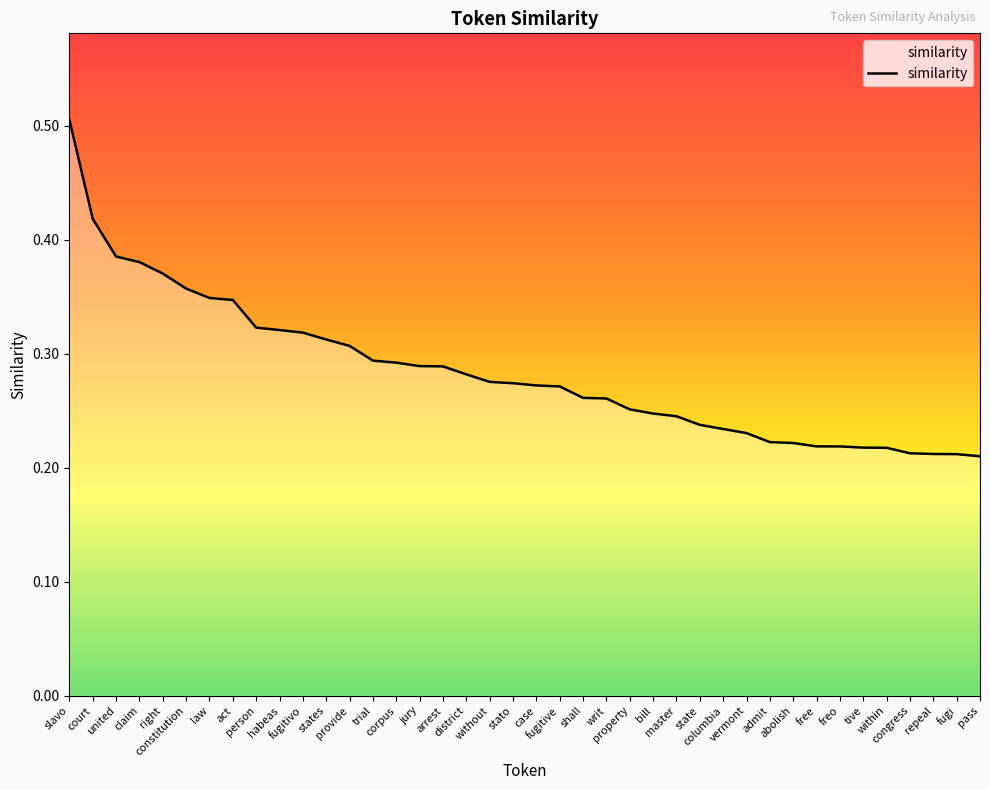

List the labels in order of value, smallest first.

pass, fugi, repeal, congress, within, tive, freo, free, abolish, admit, vermont, columbia, state, master, bill, property, writ, shall, fugitive, case, stato, without, district, arrest, jury, corpus, trial, provide, states, fugitivo, habeas, person, act, law, constitution, right, claim, united, court, slavo